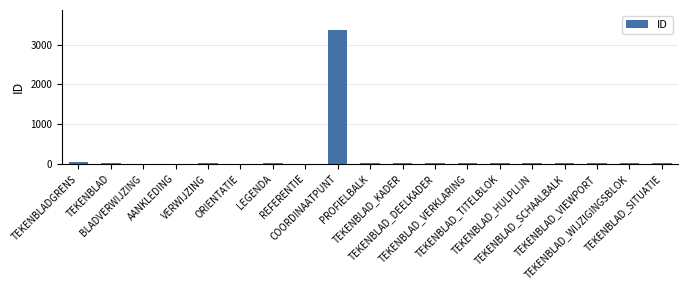

What is the sum of all values?

3711